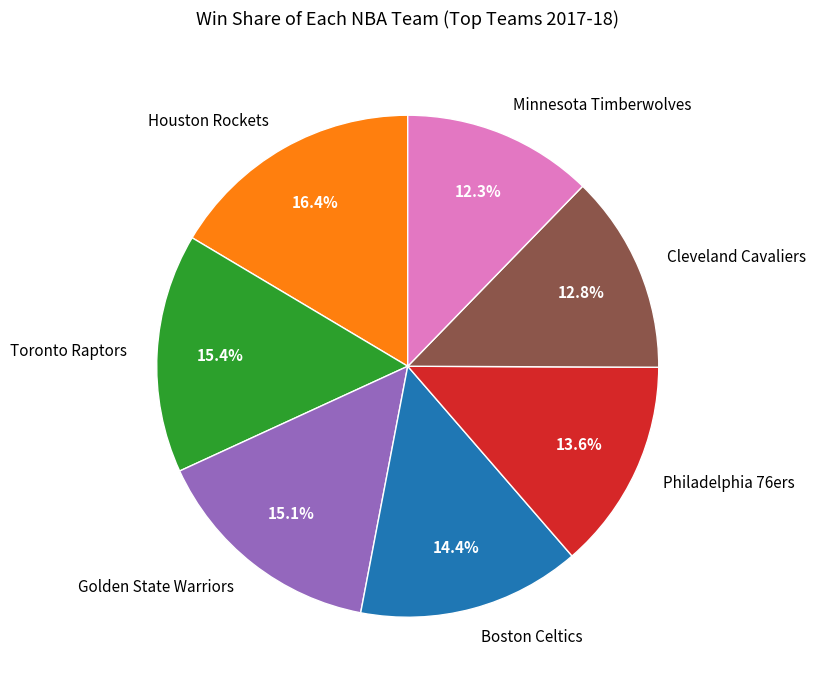

Which category has the biggest portion of the pie?

Houston Rockets